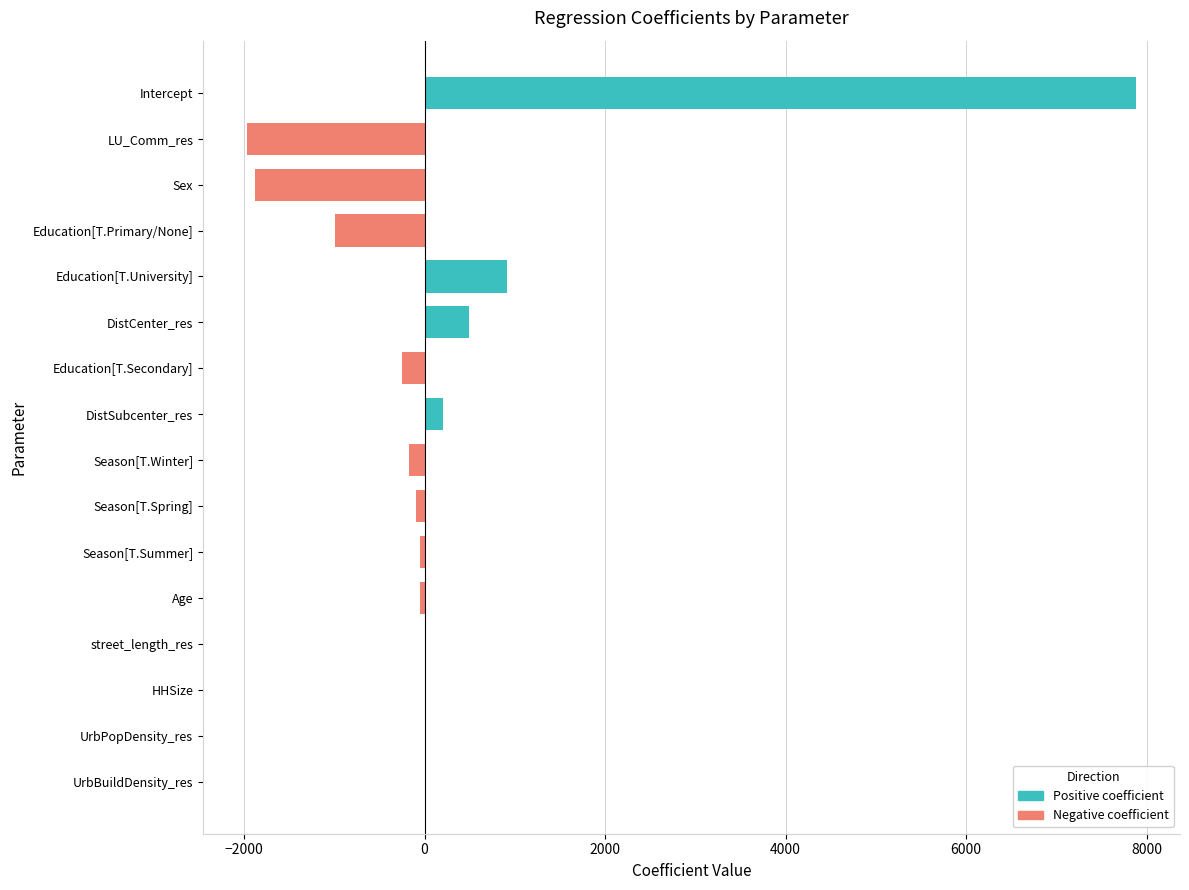

The chart shows a value of -45.0 at Season[T.Summer]. True or false?

True